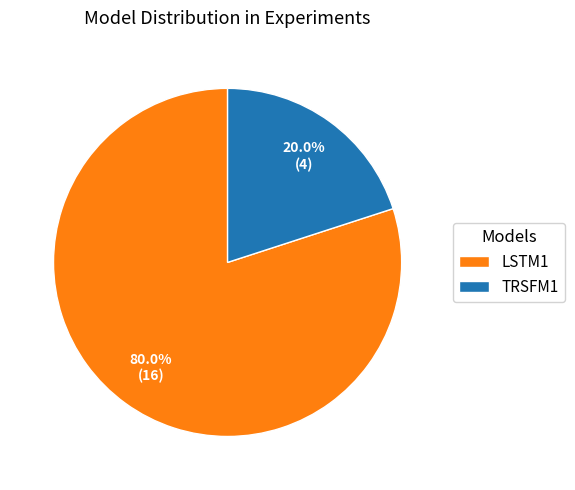

Approximately how many times larger is the value at LSTM1 compared to TRSFM1?

4.0